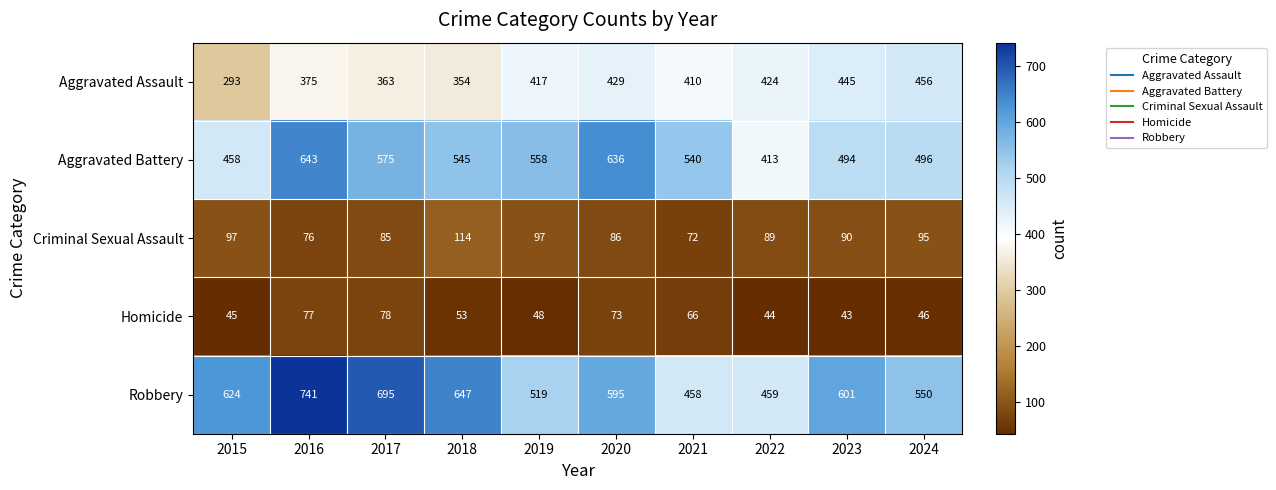

What is the total value across all series at 2015?

1517